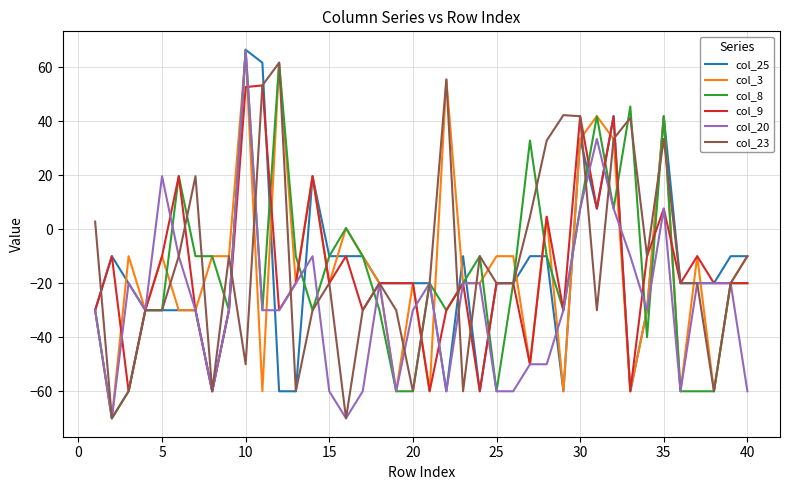

What is the minimum value shown in the chart?

-70.0